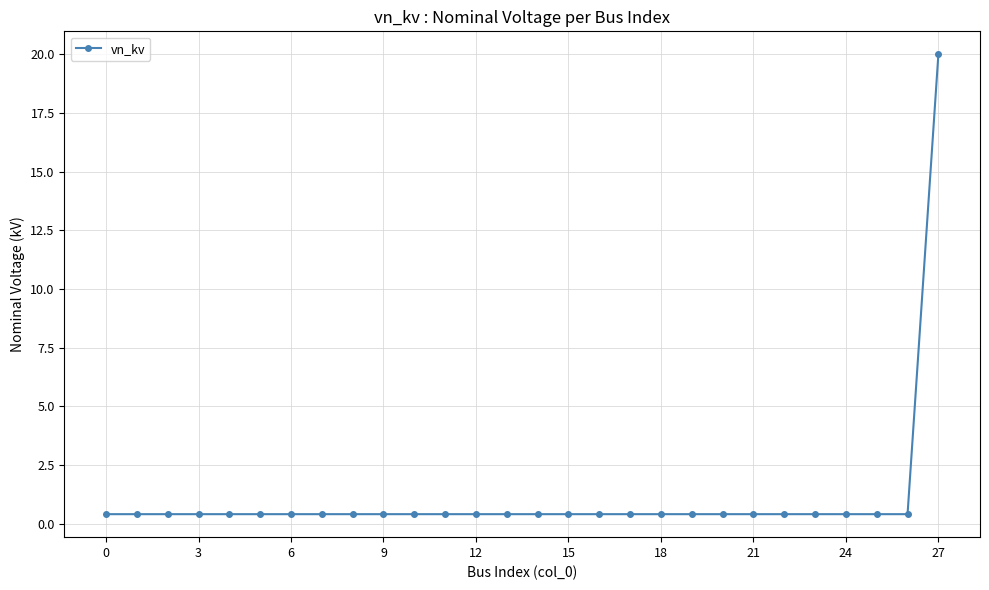

What is the smallest value displayed?

0.4